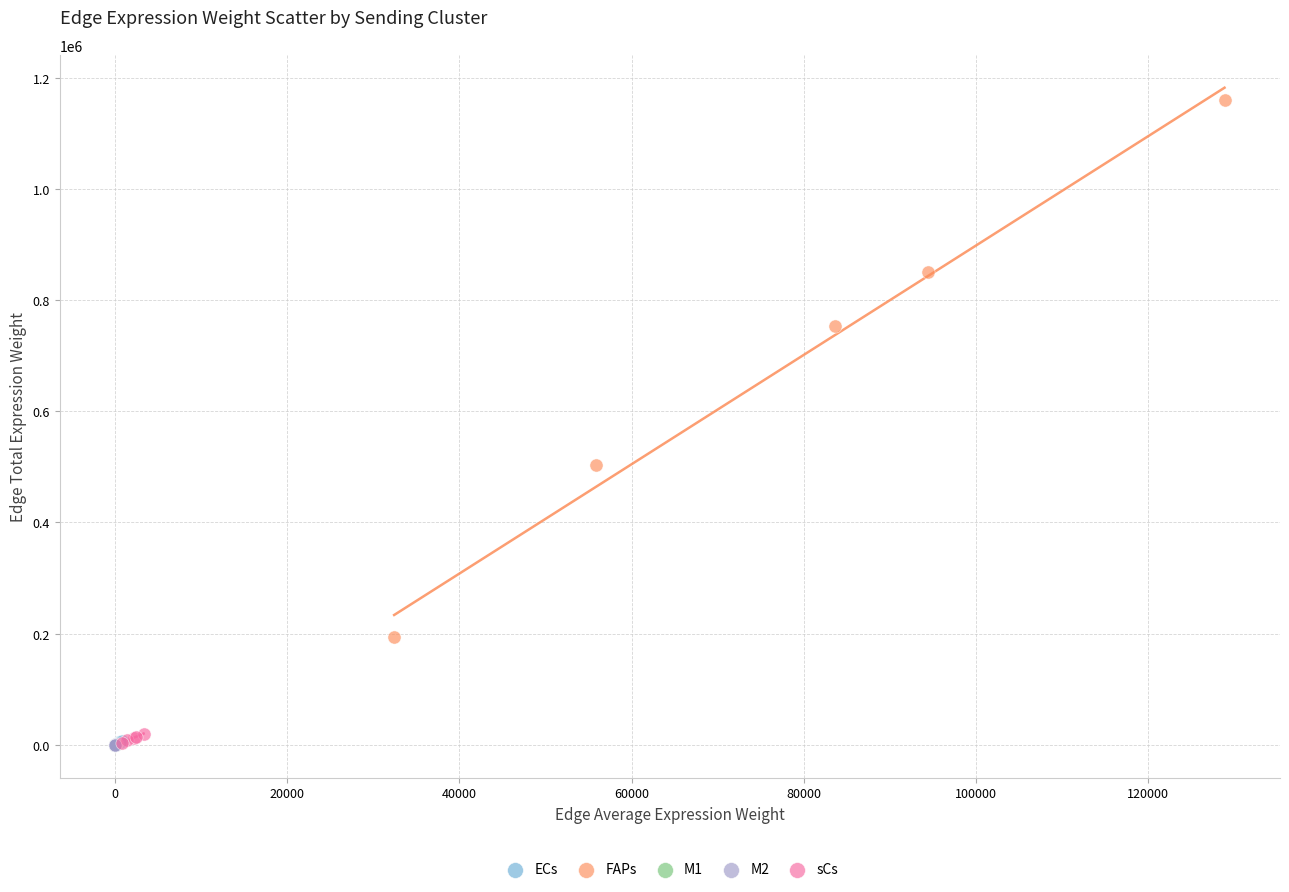

Which series has the widest spread of Y values?

FAPs